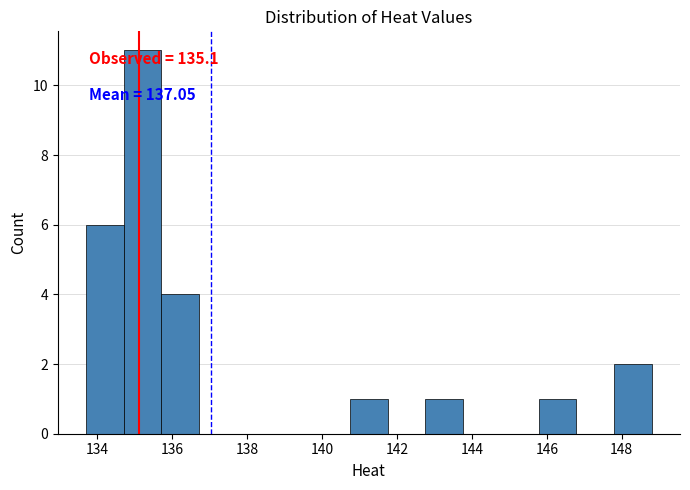

Which range on the x-axis has the tallest bar?

134.8 to 135.8